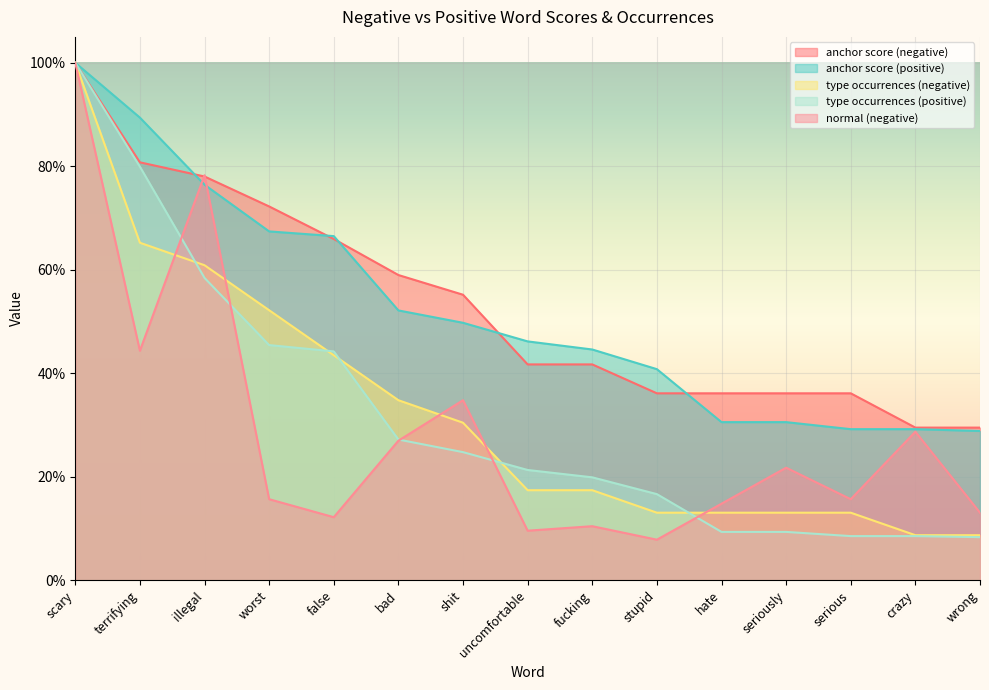

What is the smallest value displayed?

0.1